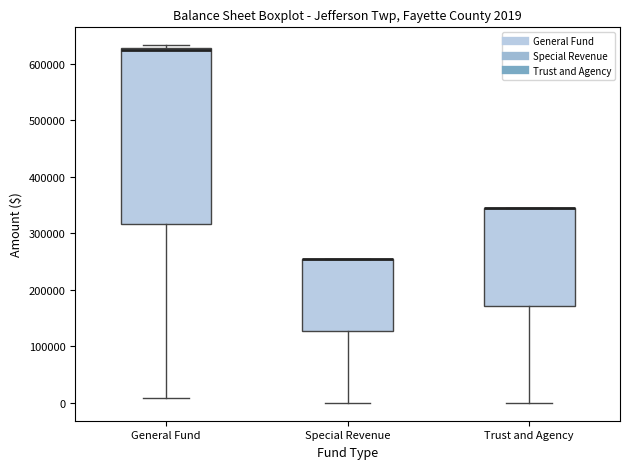

Comparing the boxes themselves (not the whiskers), which one is the tallest?

General Fund